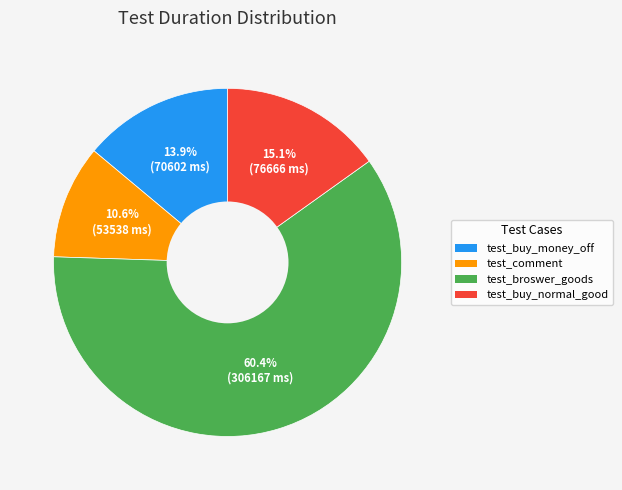

What percentage is the test_comment slice, to the nearest percent?

11%